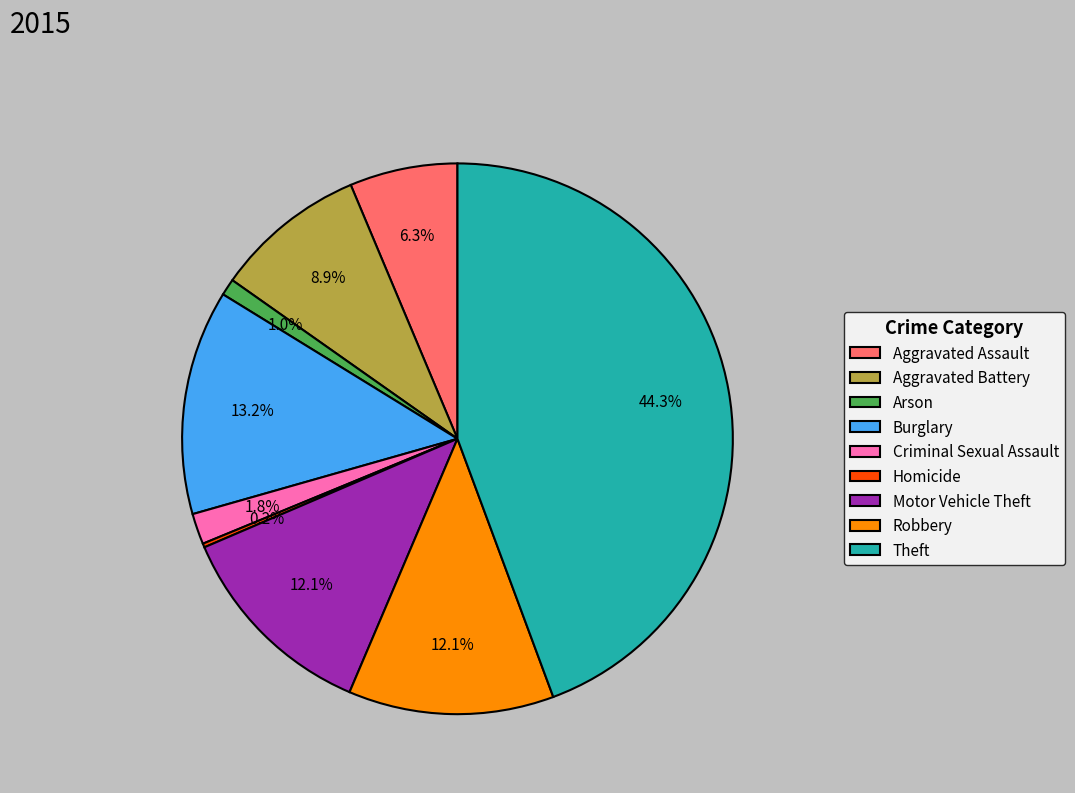

Which slice is the largest?

Theft